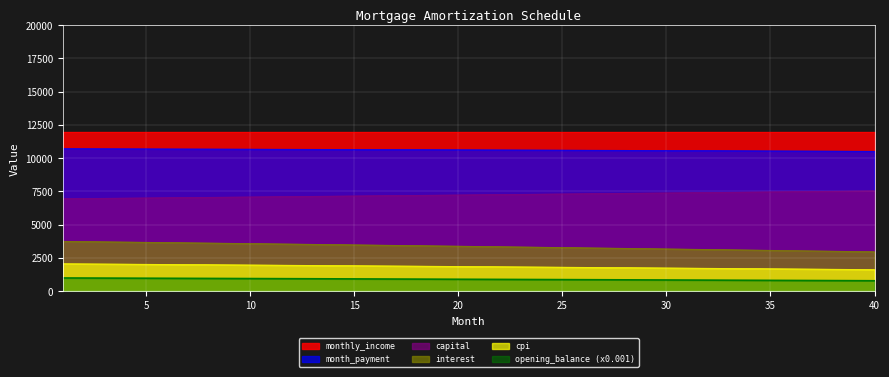

What is the highest value of the cpi series?

2073.2